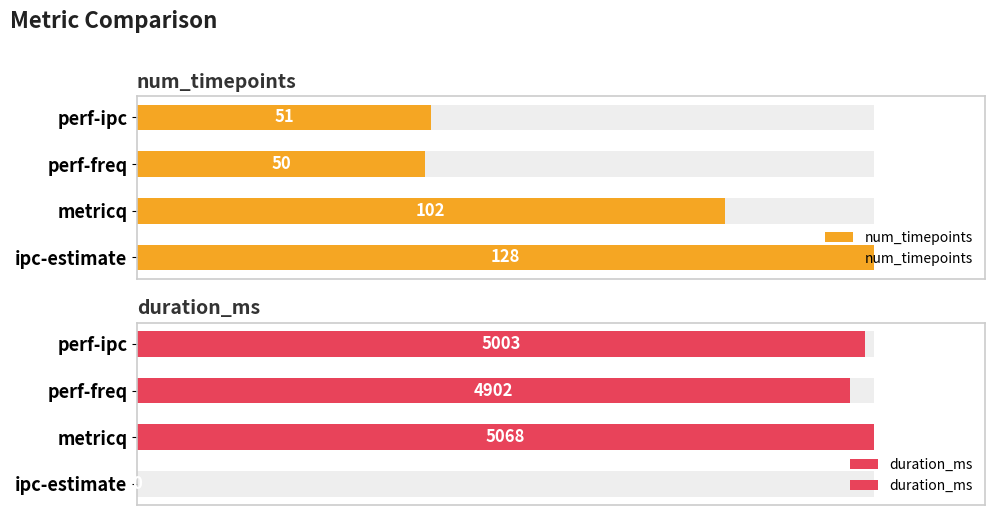

Is the value of duration_ms at 3 greater than the value of num_timepoints at 1?

Yes